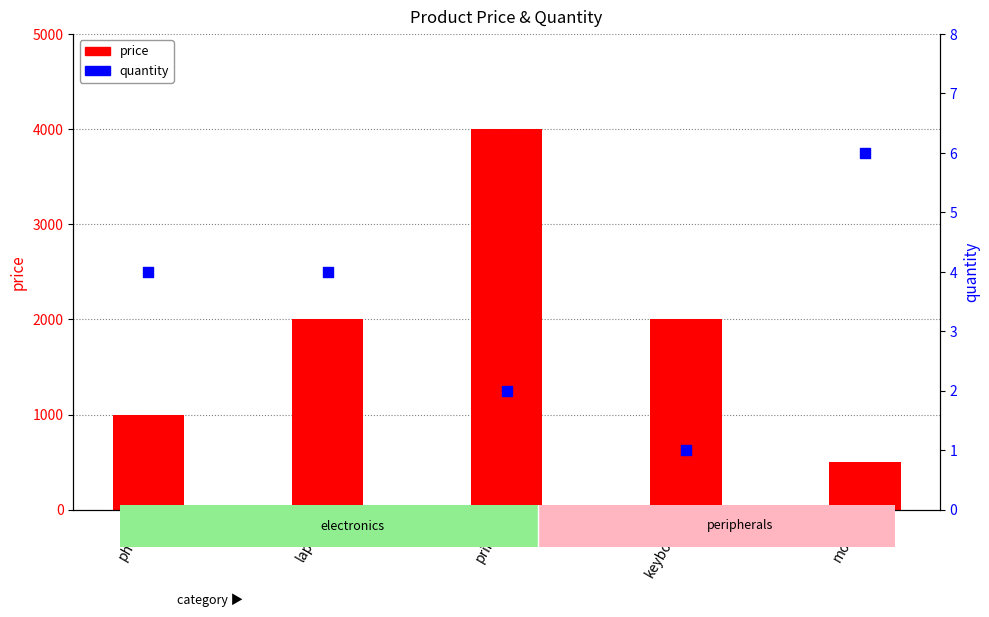

What is the total value across all series at laptop?

2004